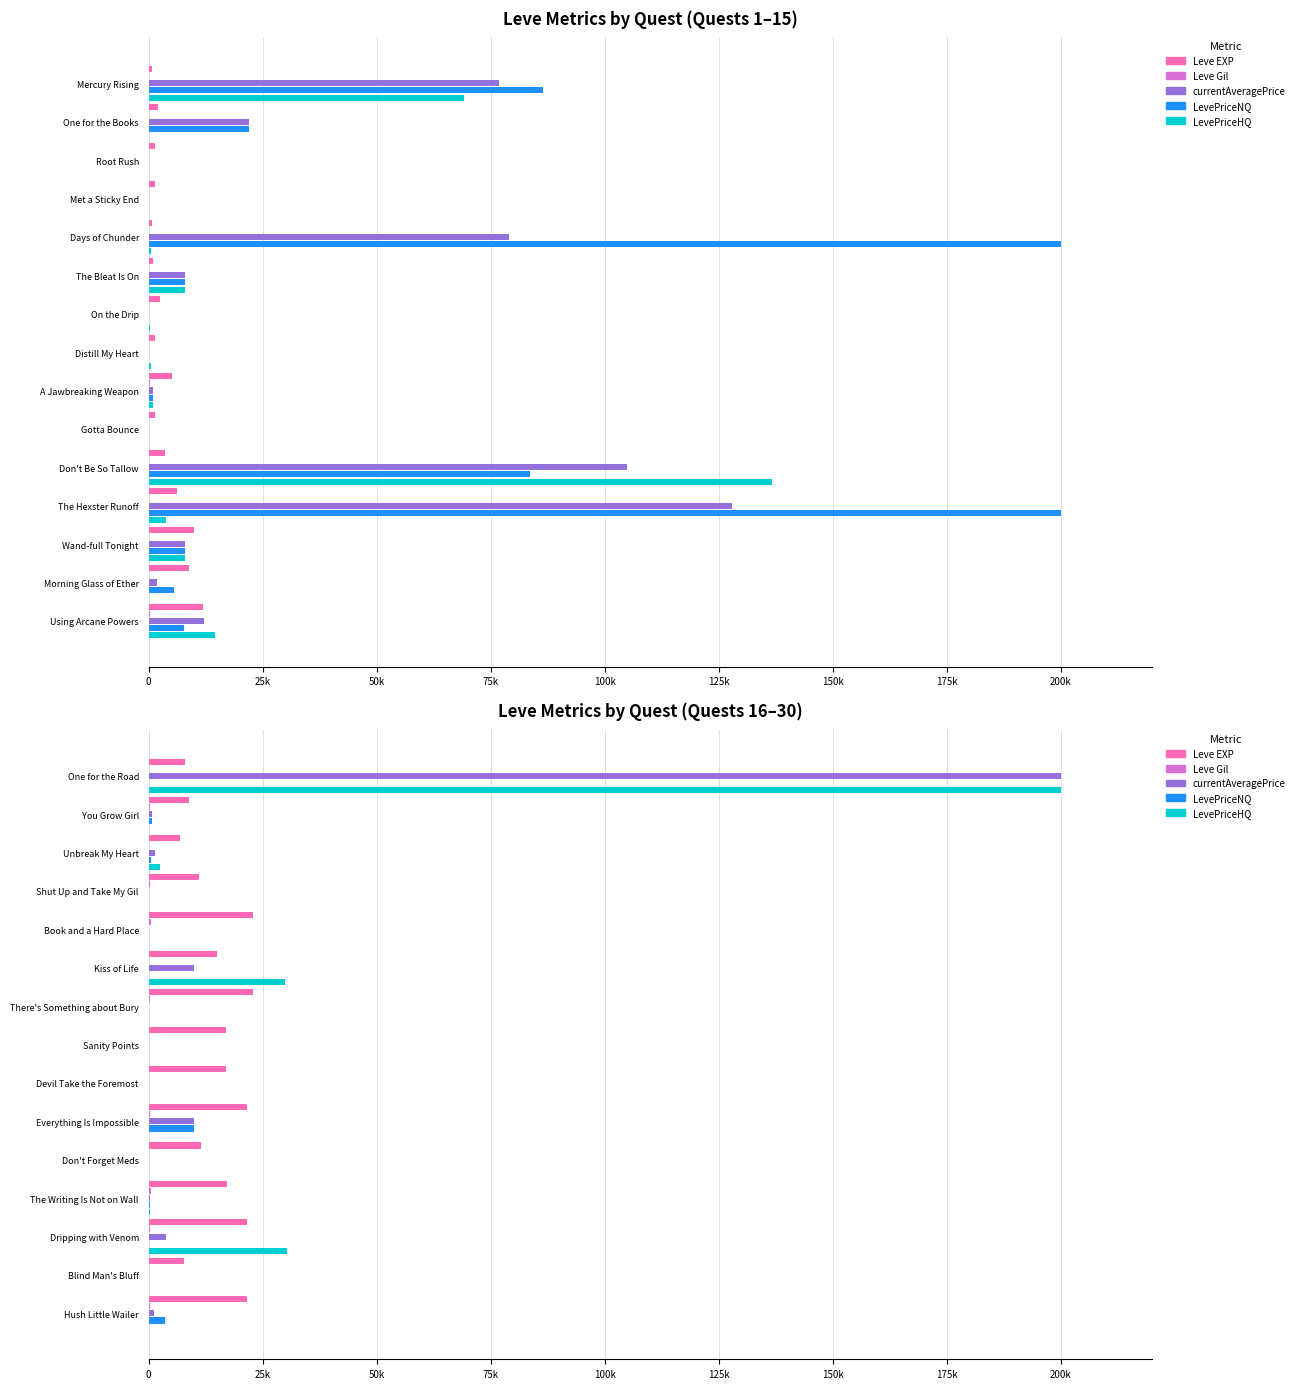

Does the chart contain stacked bars?

No